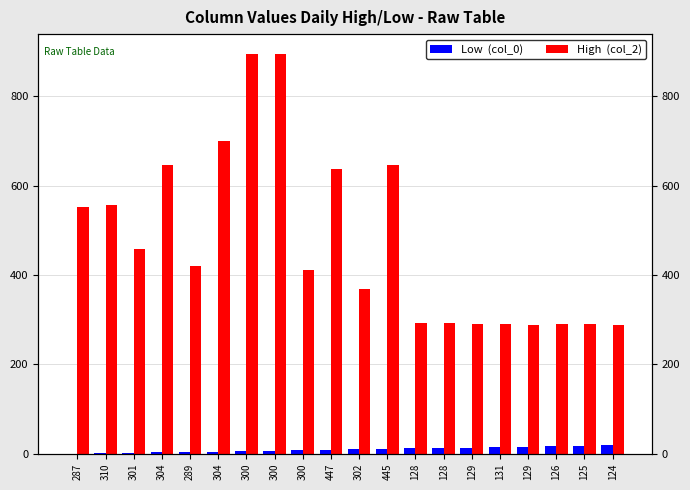

Rank the categories by Low  (col_0) value from lowest to highest.

287, 310, 301, 304, 289, 304, 300, 300, 300, 447, 302, 445, 128, 128, 129, 131, 129, 126, 125, 124